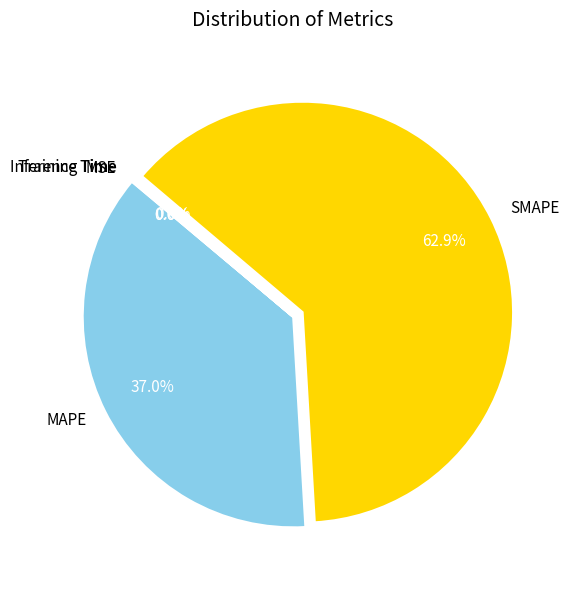

Which category has the biggest portion of the pie?

SMAPE